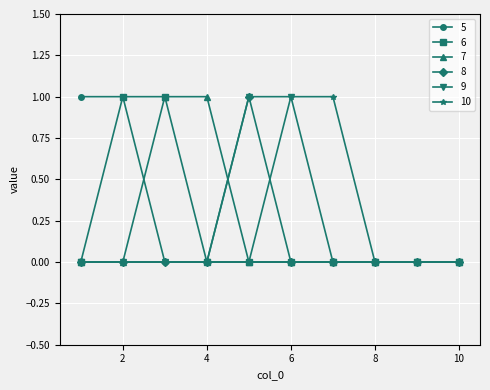

Which series has the largest total across all categories?

5